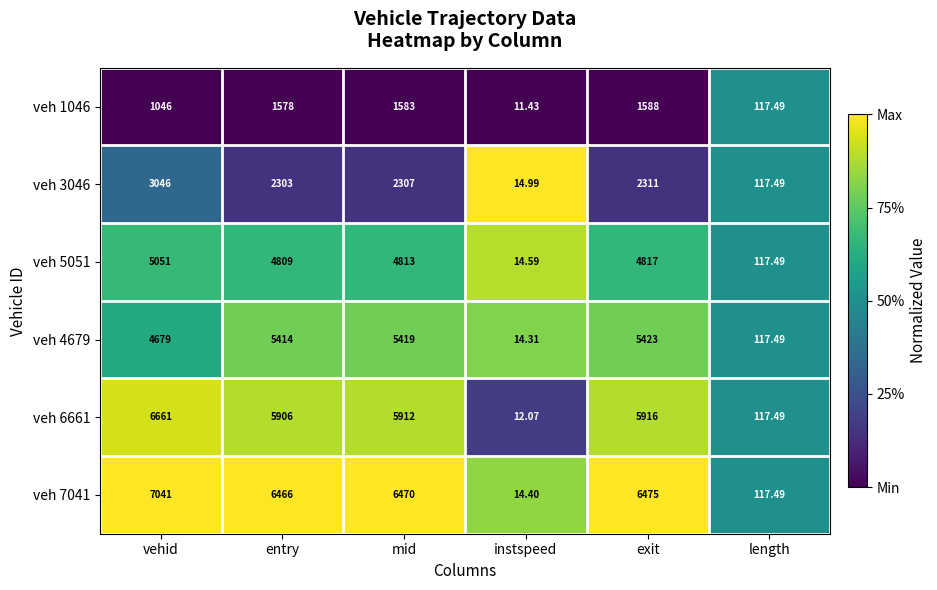

Where is veh 3046 nearest to the value 1530?

entry